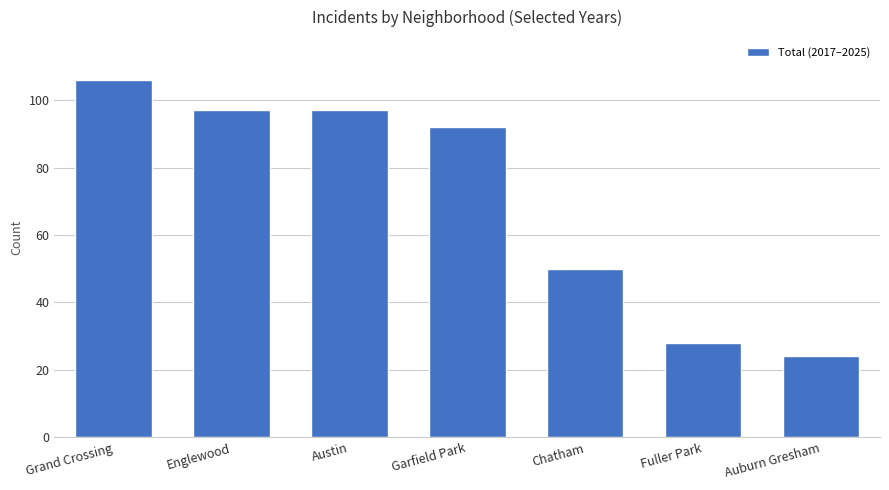

What position from the right is Grand Crossing?

7